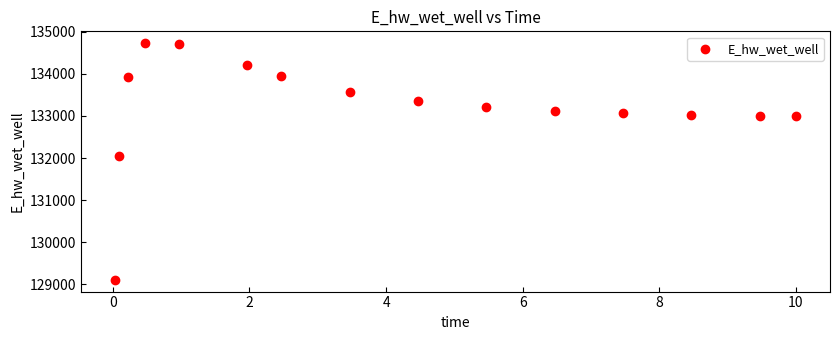

What is the range of X values (max minus min)?

10.0